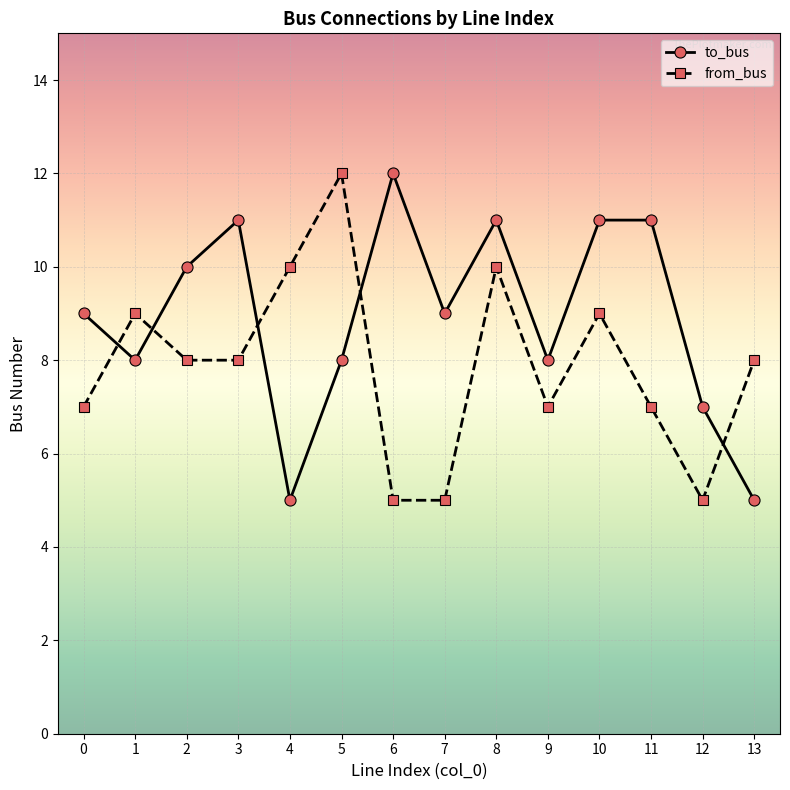

Count the to_bus values in the range 8 to 11.

10